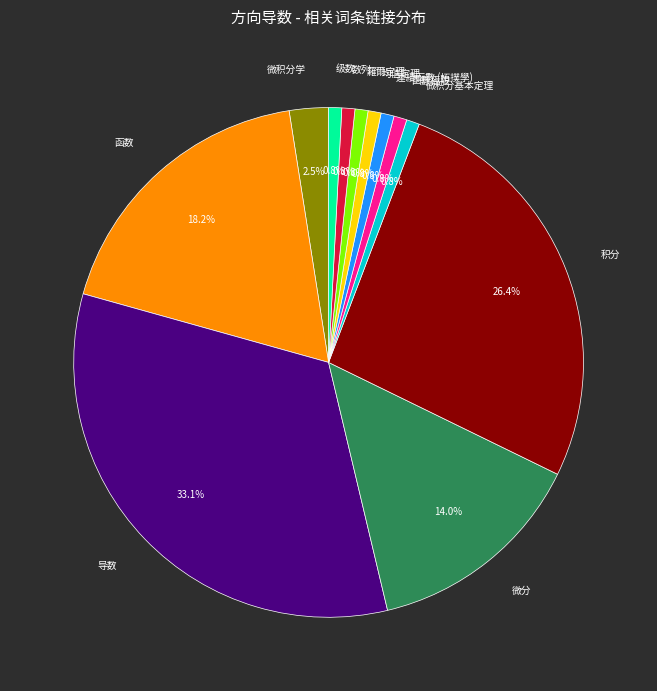

Which has a higher value, 連續函數 (拓撲學) or 函数?

函数